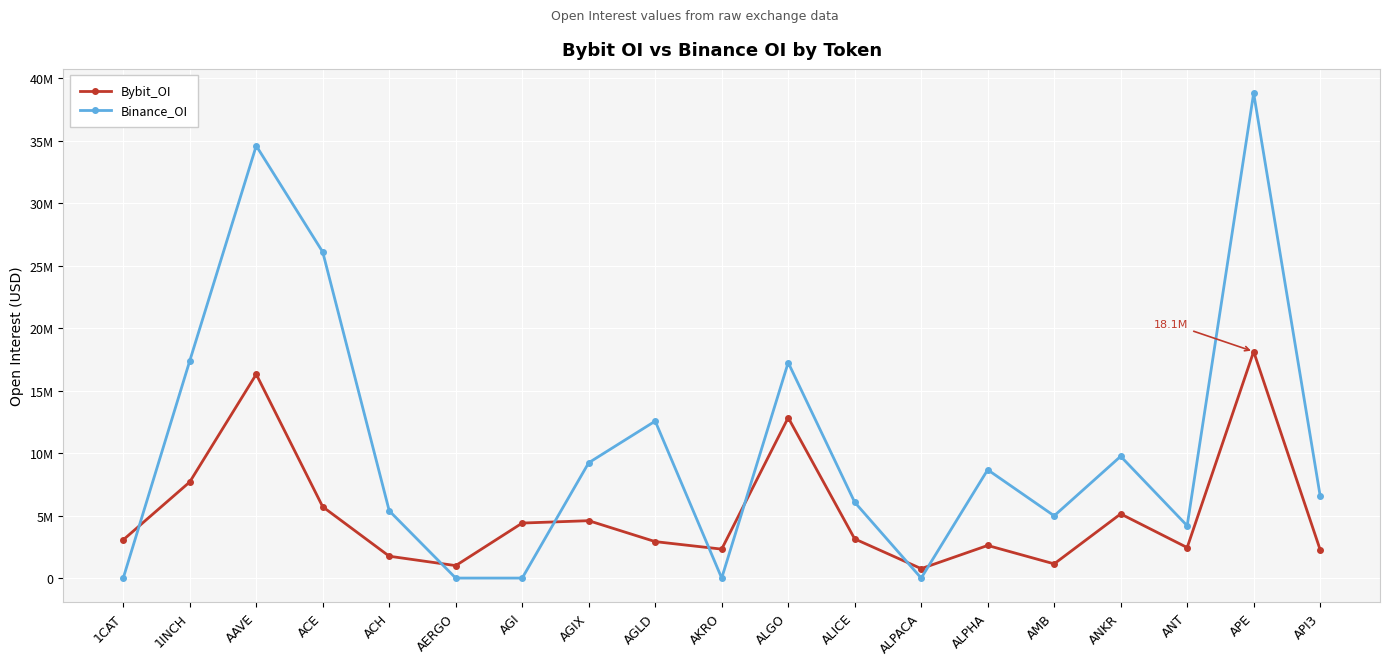

At which label does Bybit_OI reach its peak?

APE